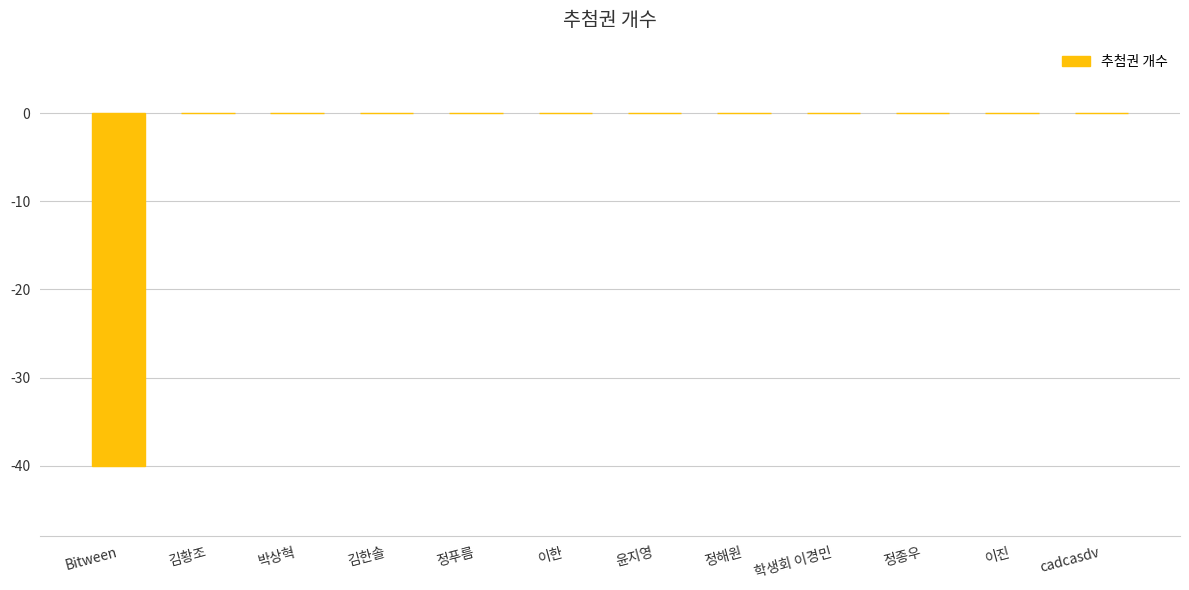

What is the sum of all values?

-40